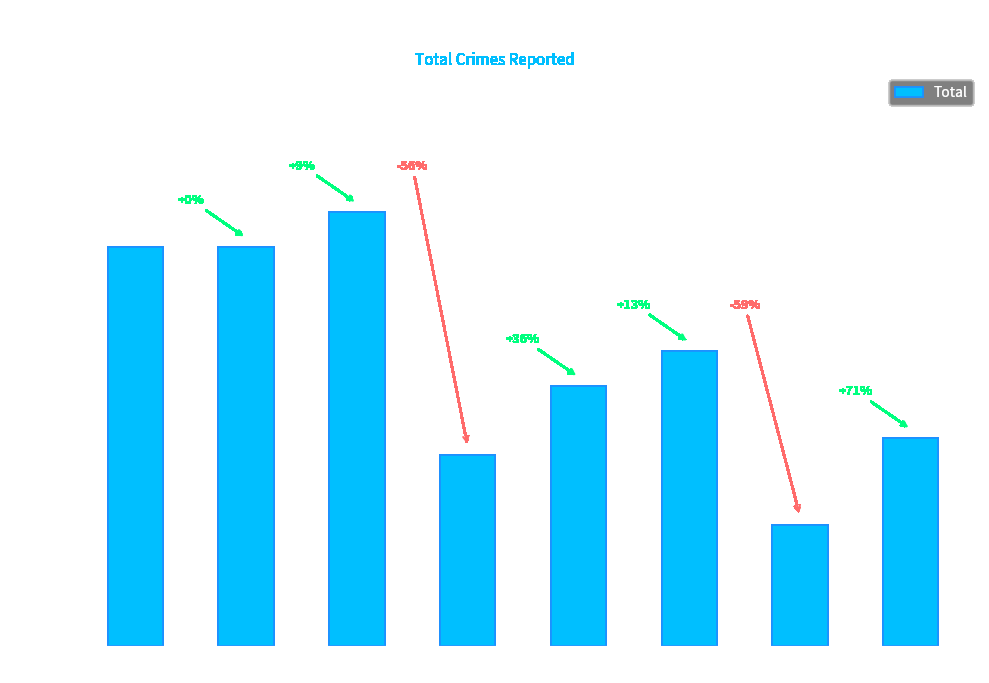

What is the minimum value shown in the chart?

7